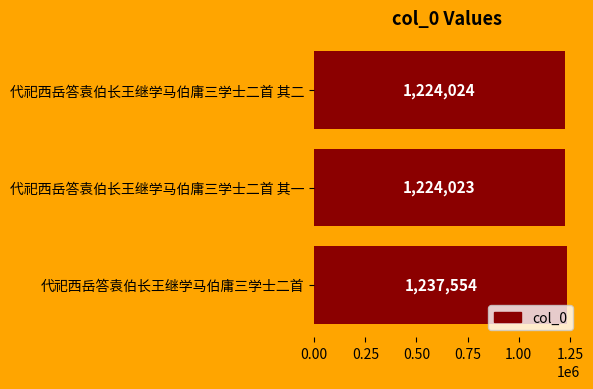

What is the difference between the maximum and minimum values?

13531